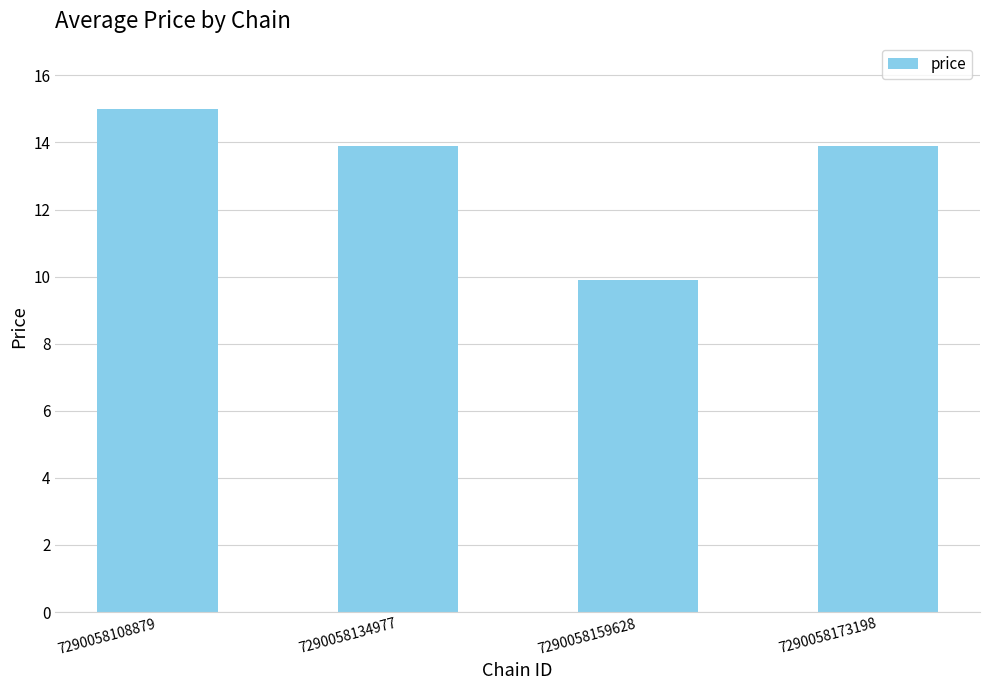

Reading left to right, what are all the values shown in this chart?

7290058108879=15.0	7290058134977=13.9	7290058159628=9.9	7290058173198=13.9